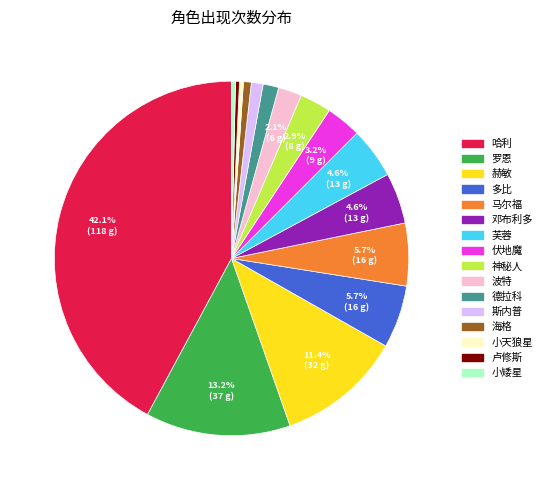

Which category has the biggest portion of the pie?

哈利